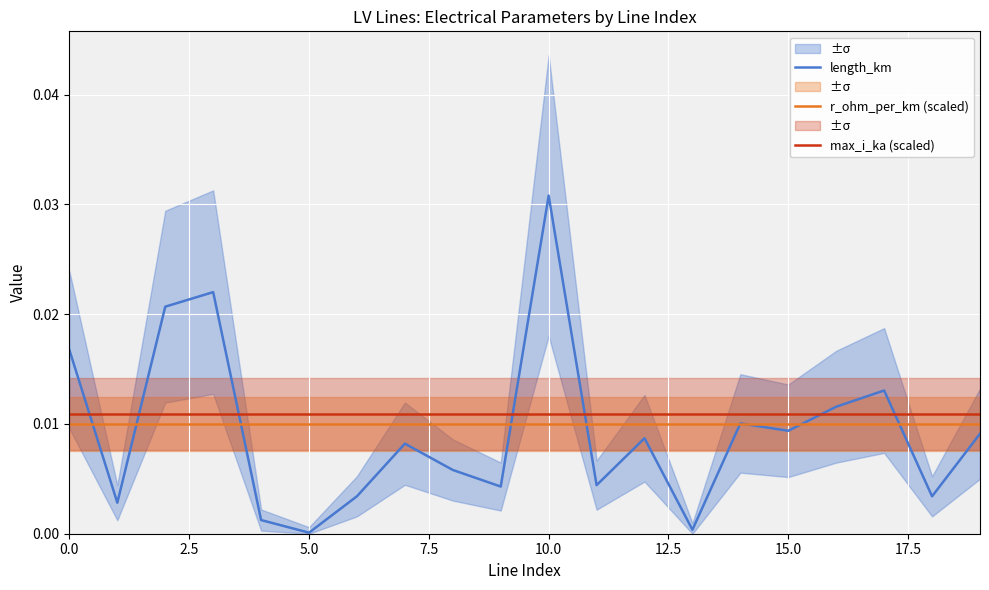

Rank the series by their maximum value, from highest to lowest.

length_km, max_i_ka (scaled), r_ohm_per_km (scaled)